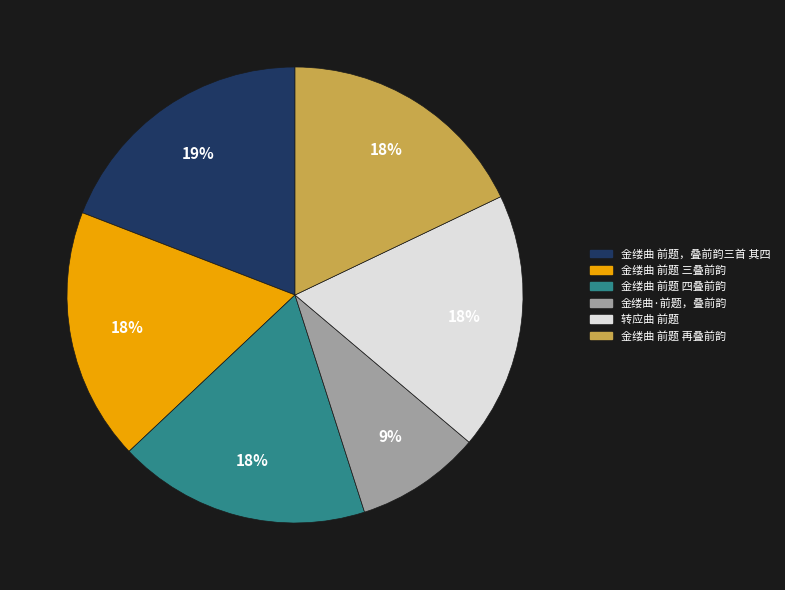

True or false: 金缕曲 前题 三叠前韵 accounts for 18% of the total.

True